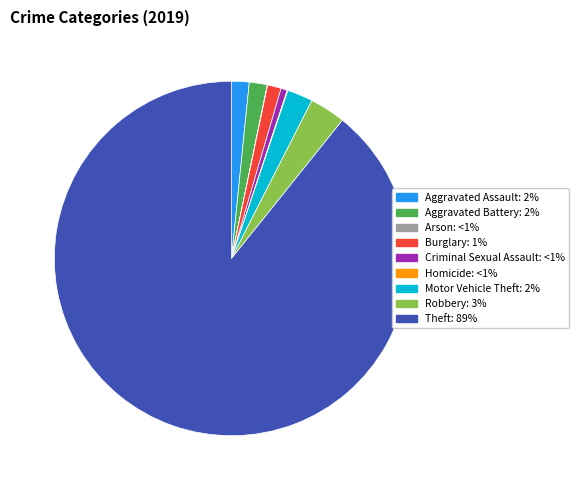

Is the sum of Criminal Sexual Assault and Motor Vehicle Theft greater than half?

No